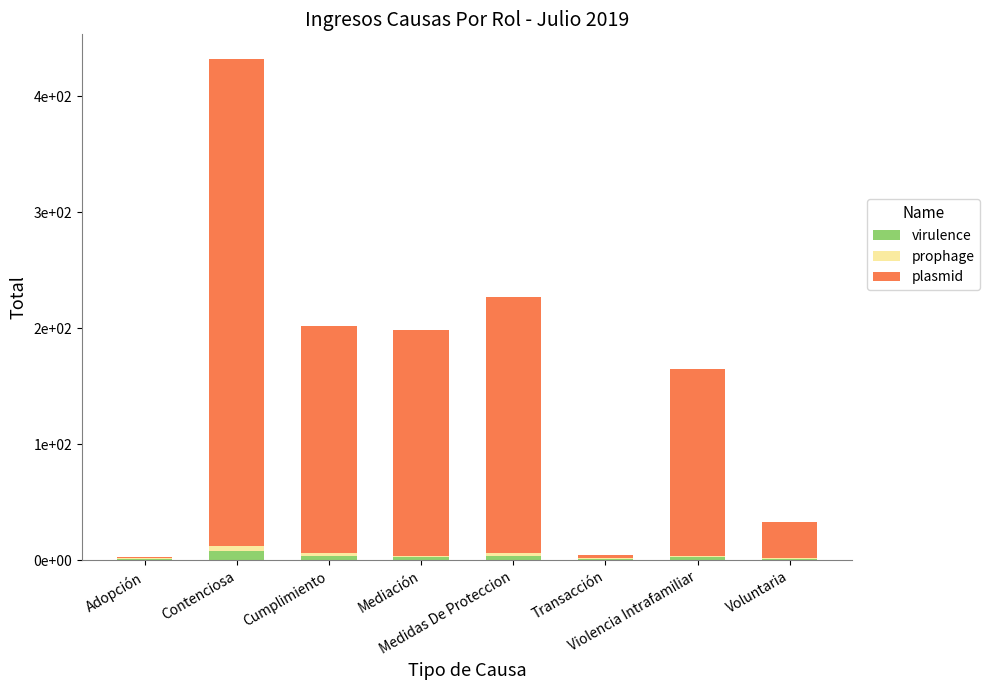

What is the label of the 3rd bar from the right?

Transacción